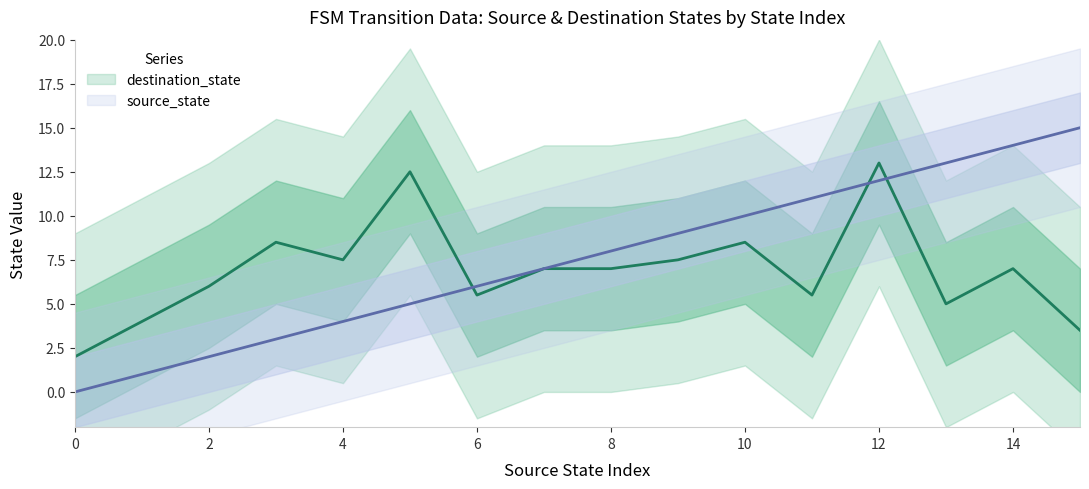

The value of source_state at 25 is 8. True or false?

False